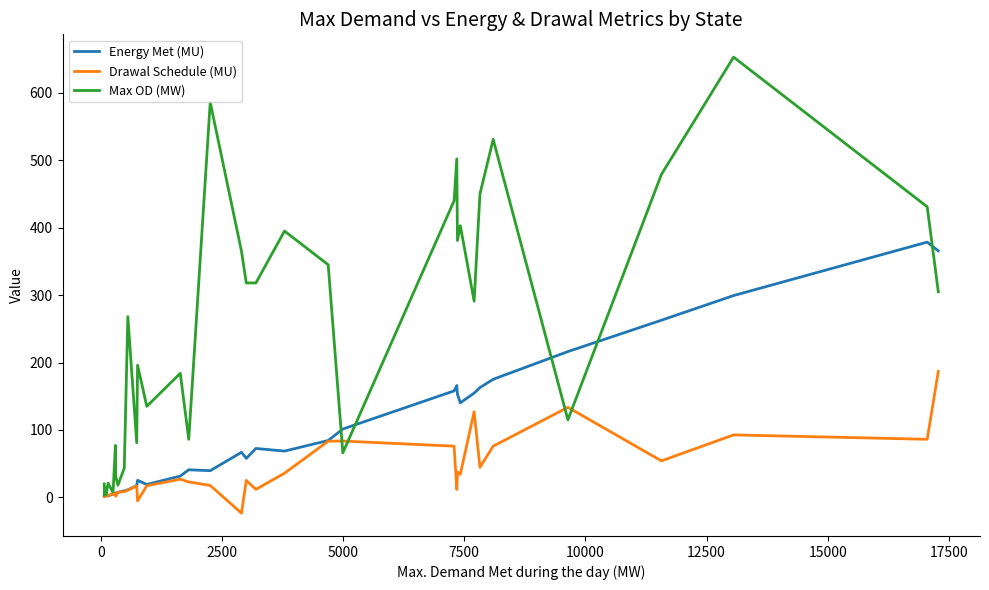

Which series has the largest total across all categories?

Max OD (MW)